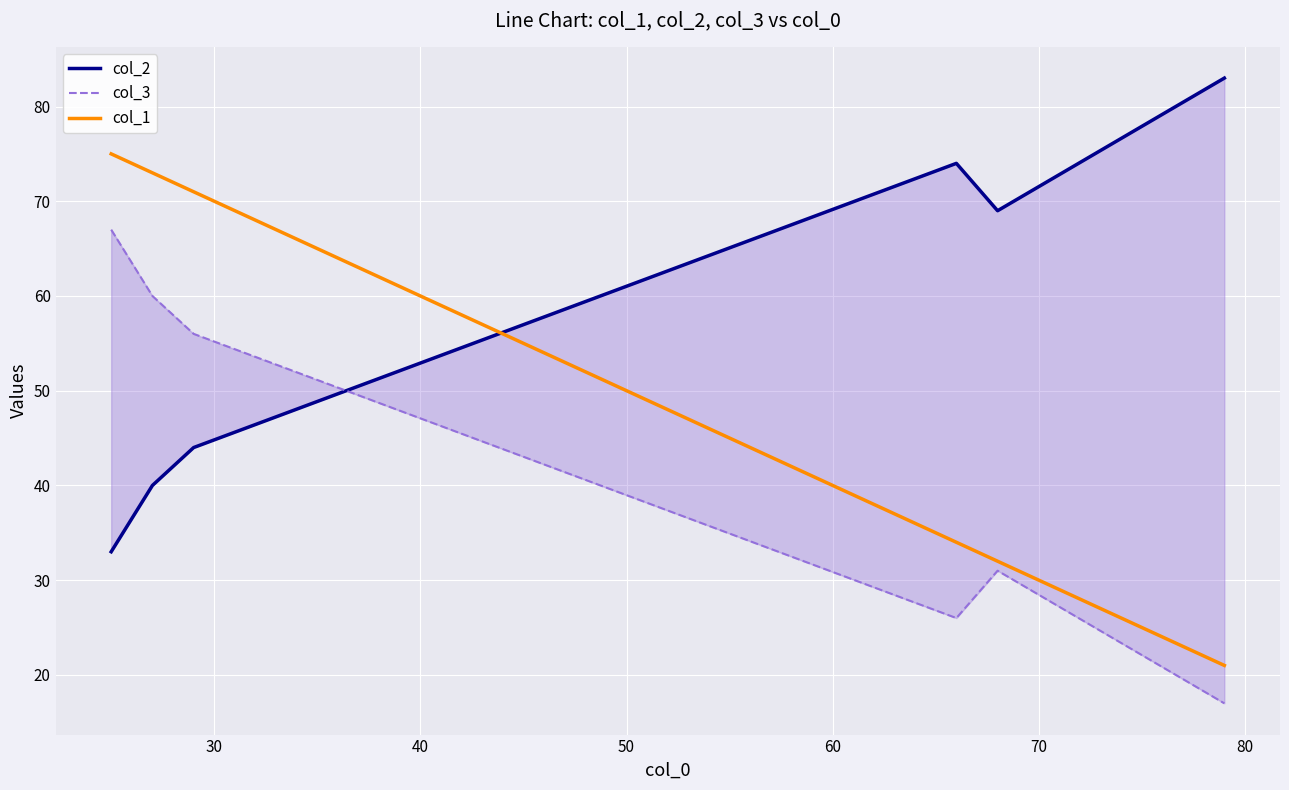

At how many categories does at least one series exceed 46?

6